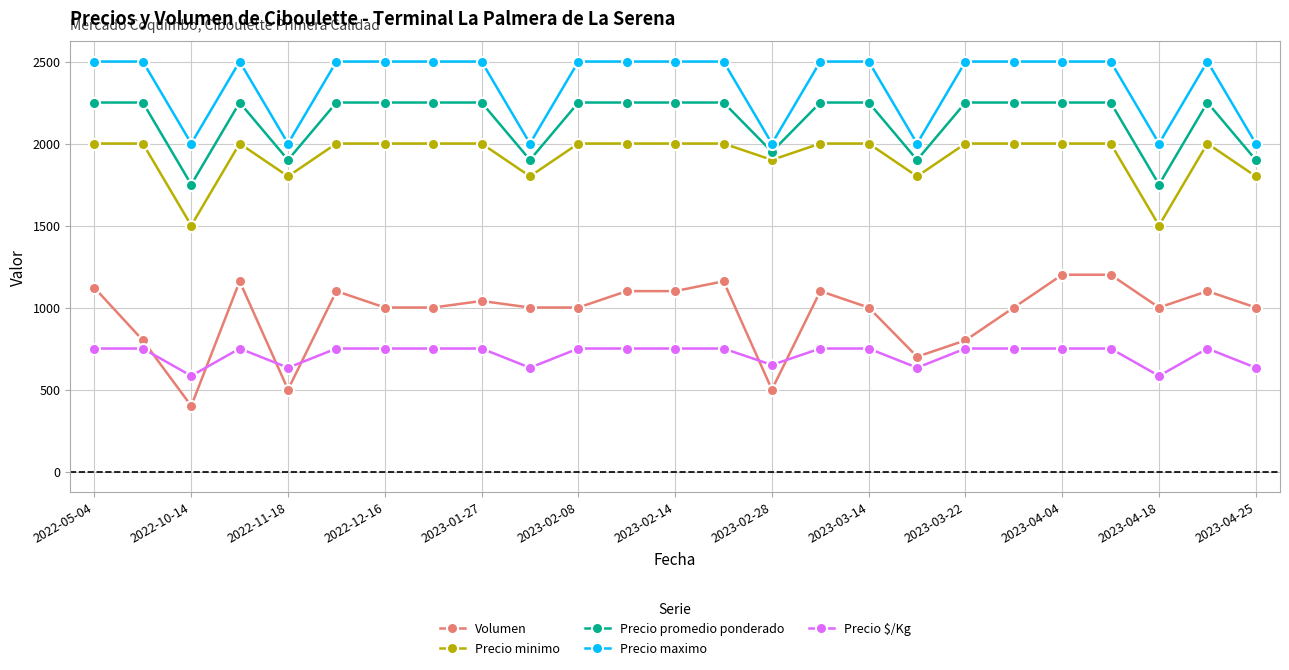

What is the value of the Precio $/Kg point at the 1st from the left?

750